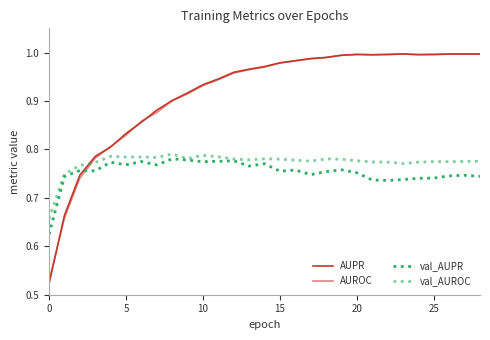

Does the chart have visible grid lines?

No